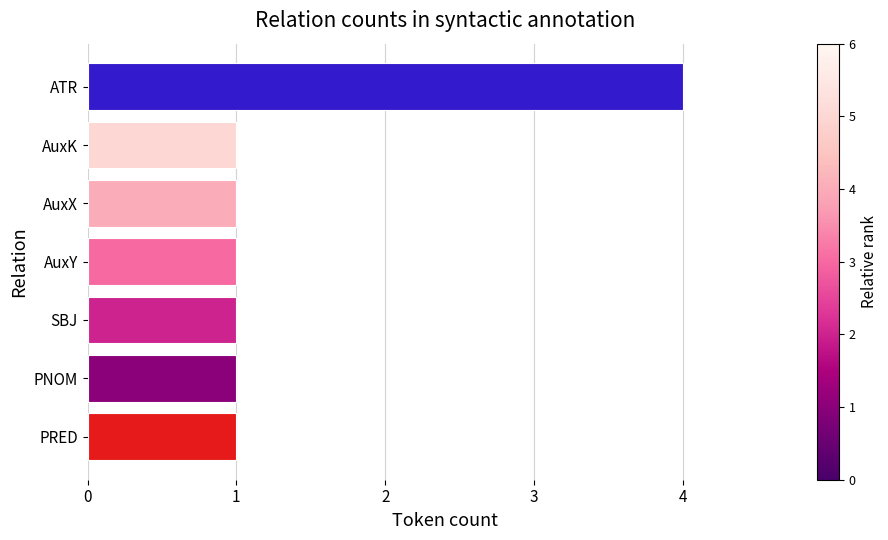

What is the difference between the maximum and minimum values?

3